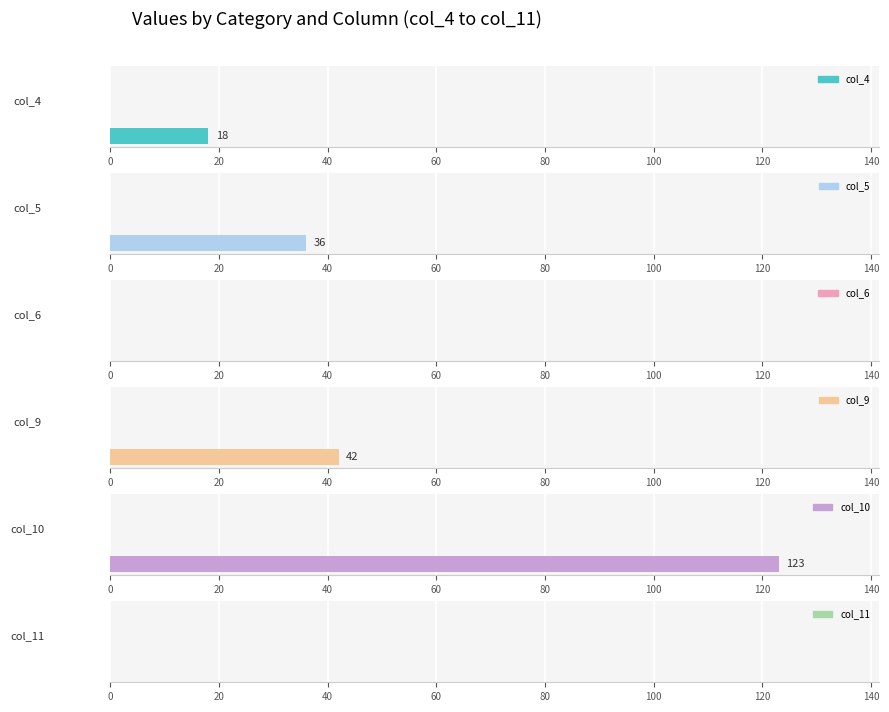

How many groups of bars are there?

3